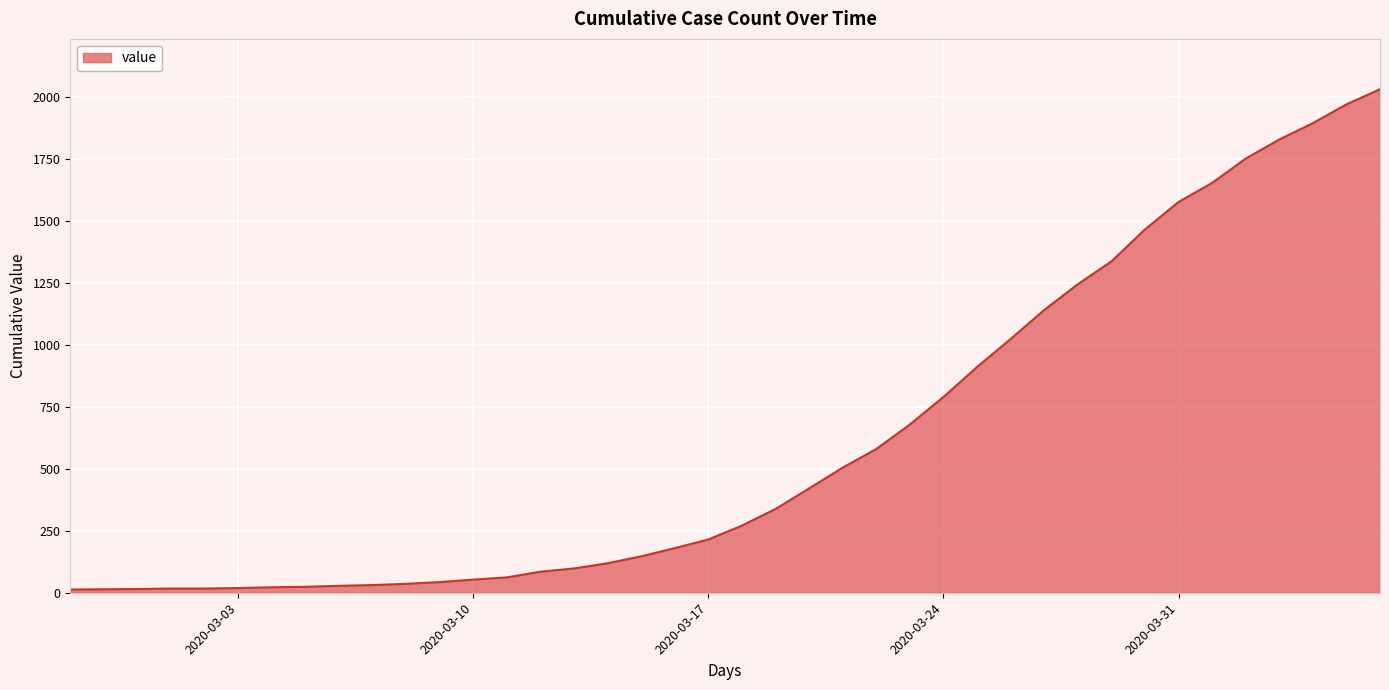

What is the greatest value displayed?

2032